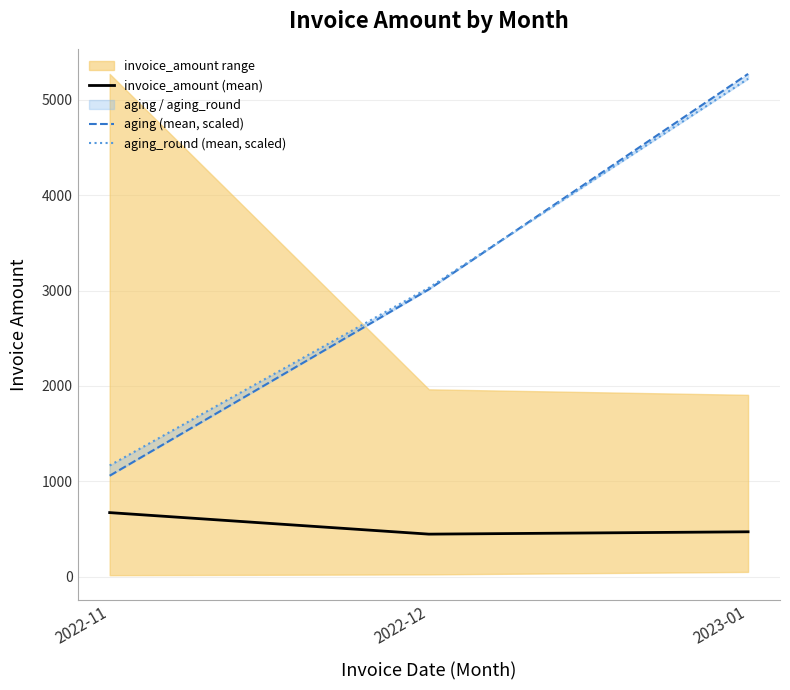

Is it true that aging (mean, scaled) equals 2015.0 at 2022-12?

False